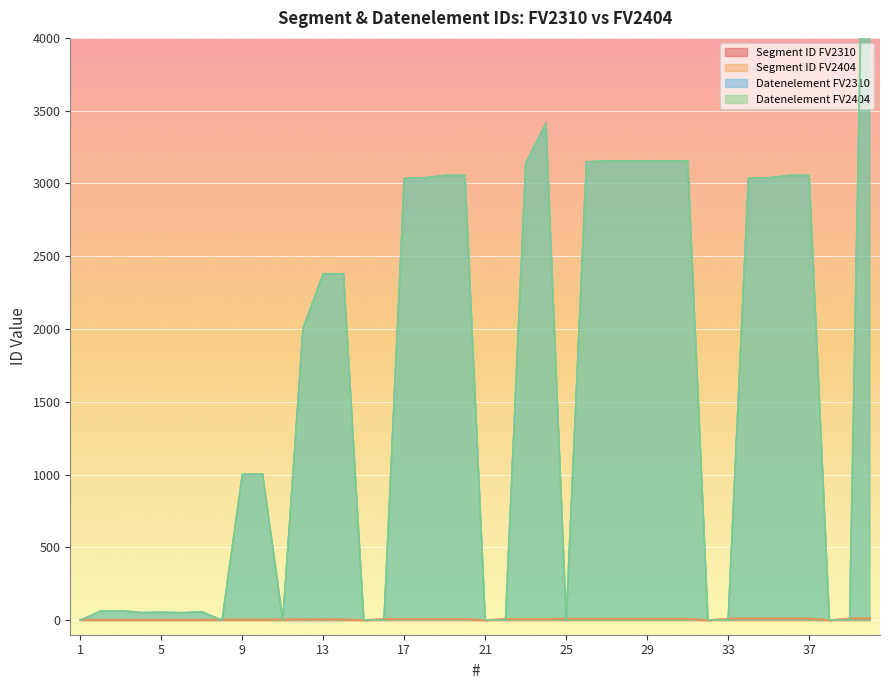

Is it true that Datenelement FV2404 equals 3977 at 13?

False